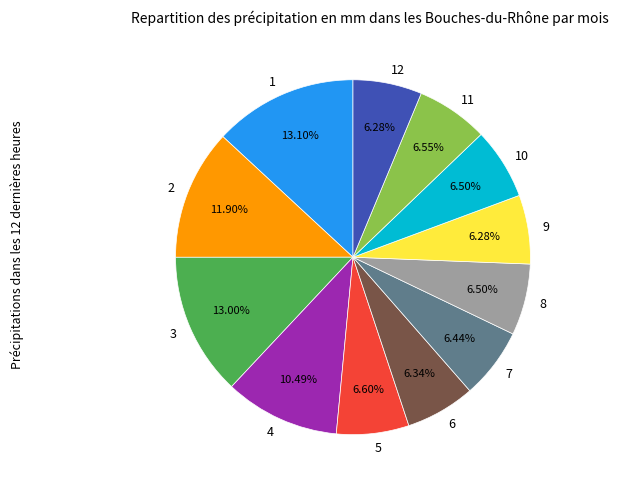

Is 10 the majority of the pie?

No